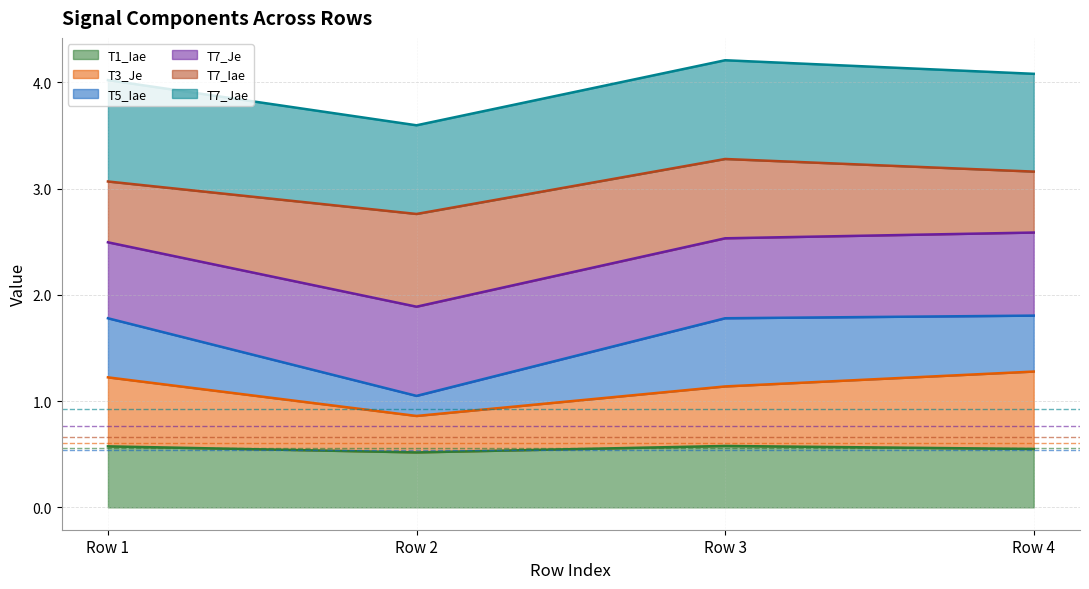

What is the total value across all series at Row 3?

4.2